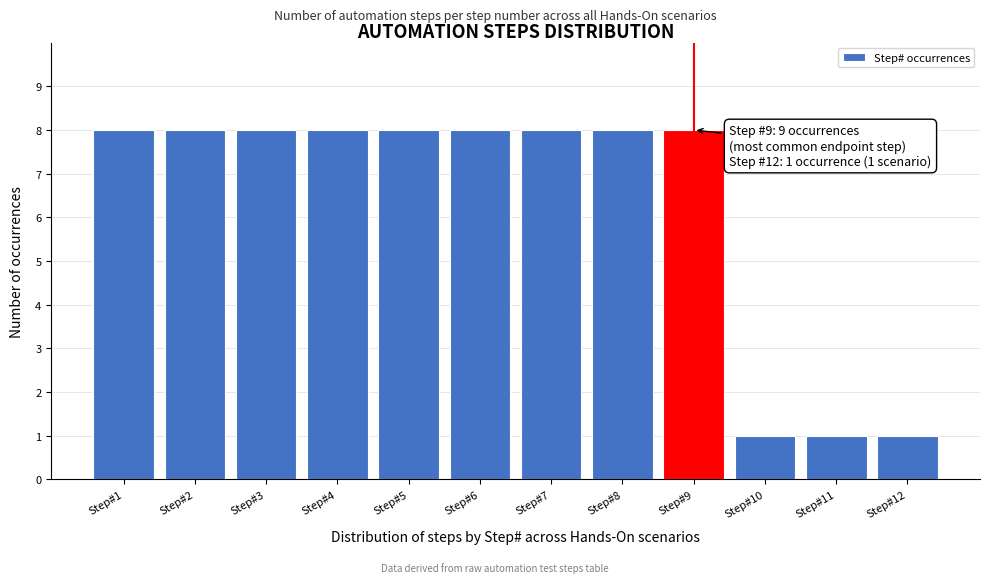

Reading left to right, list all the values displayed in this chart.

Step#1=8	Step#2=8	Step#3=8	Step#4=8	Step#5=8	Step#6=8	Step#7=8	Step#8=8	Step#9=8	Step#10=1	Step#11=1	Step#12=1